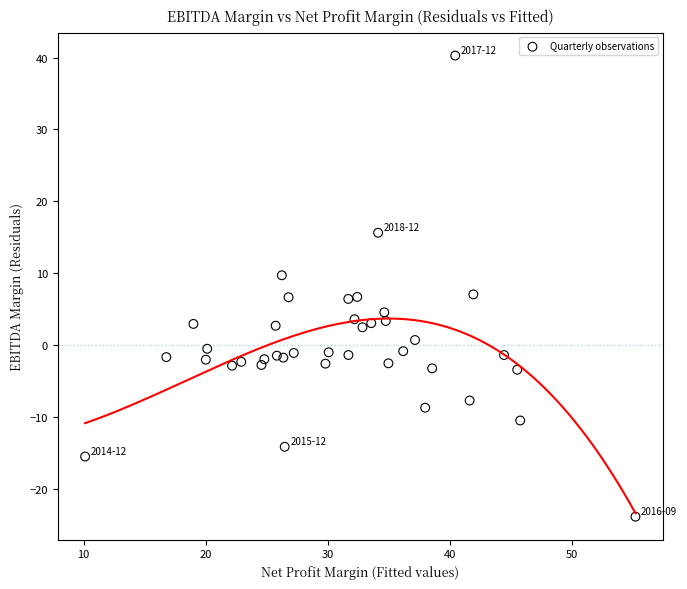

What is the range of X values (max minus min)?

45.1